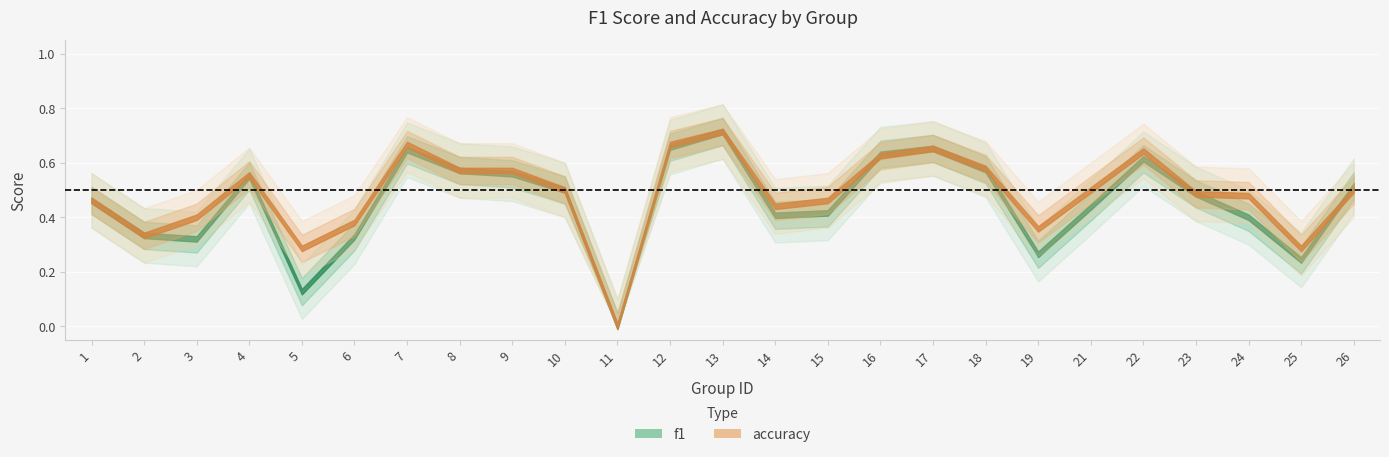

Which label corresponds to the largest value in the chart?

13